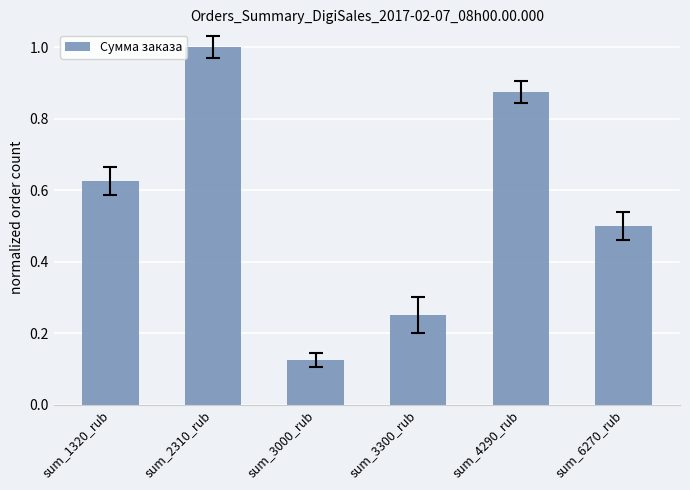

Between sum_1320_rub and sum_6270_rub, which is larger?

sum_1320_rub